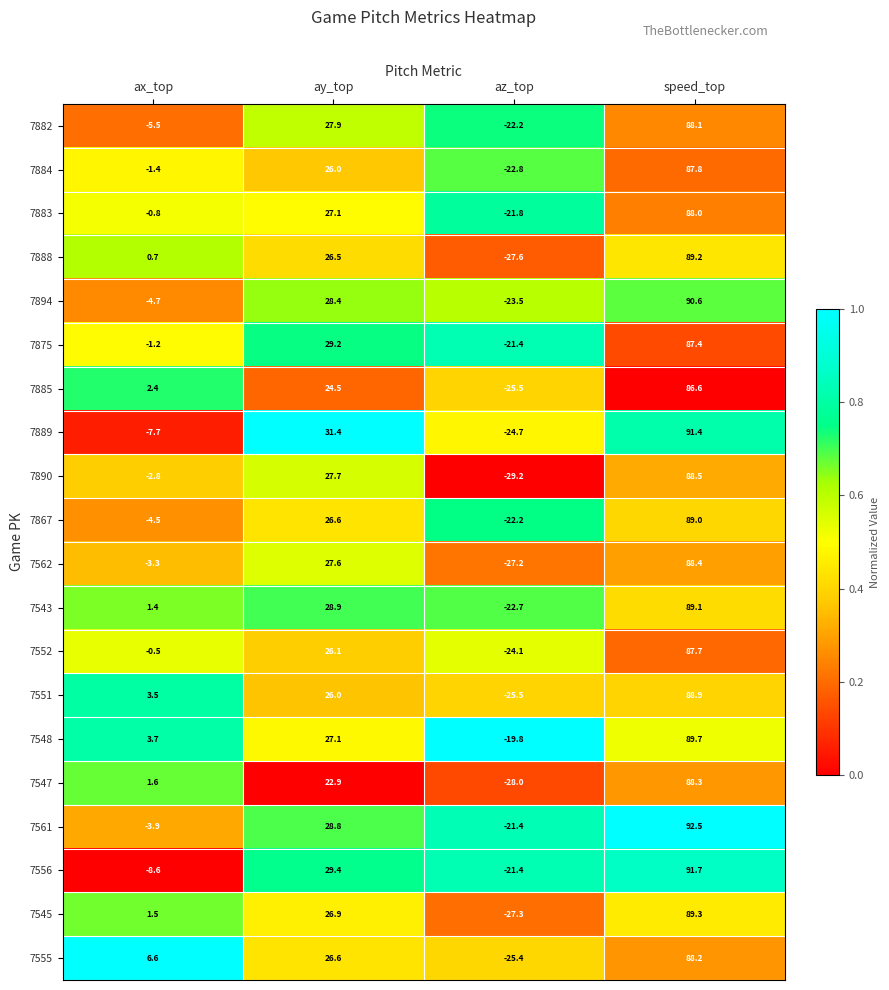

List the series in order of their peak value, highest first.

7561, 7556, 7889, 7894, 7548, 7545, 7888, 7543, 7867, 7551, 7890, 7562, 7547, 7555, 7882, 7883, 7884, 7552, 7875, 7885